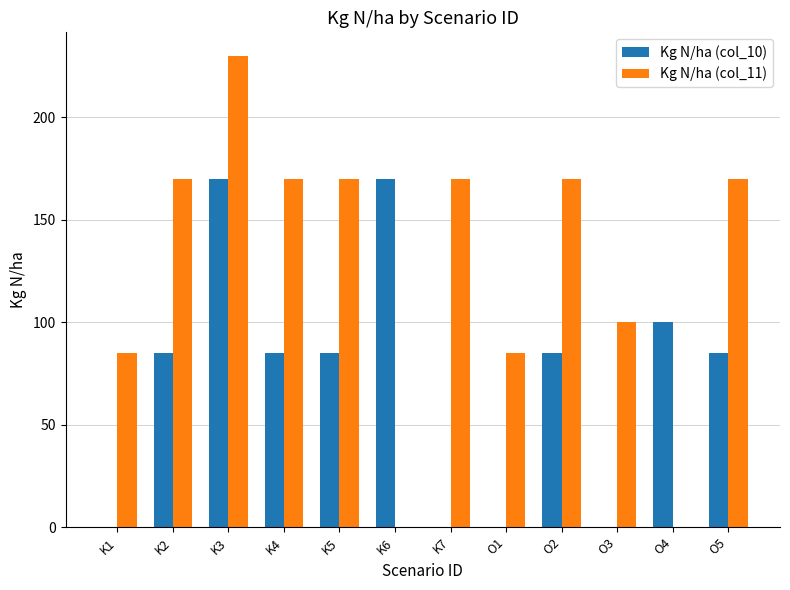

What is the sum of all Kg N/ha (col_10) values?

865